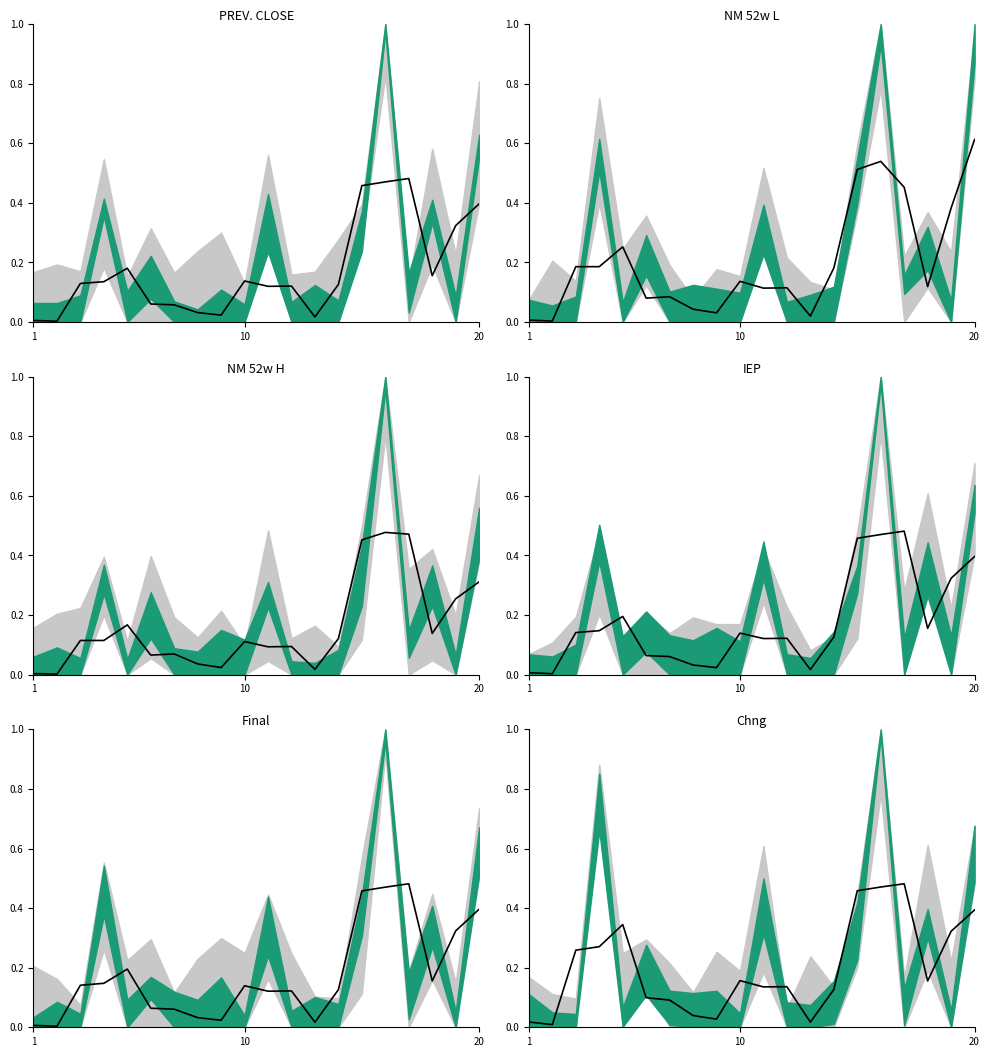

Does the chart display data point markers on the line(s)?

No